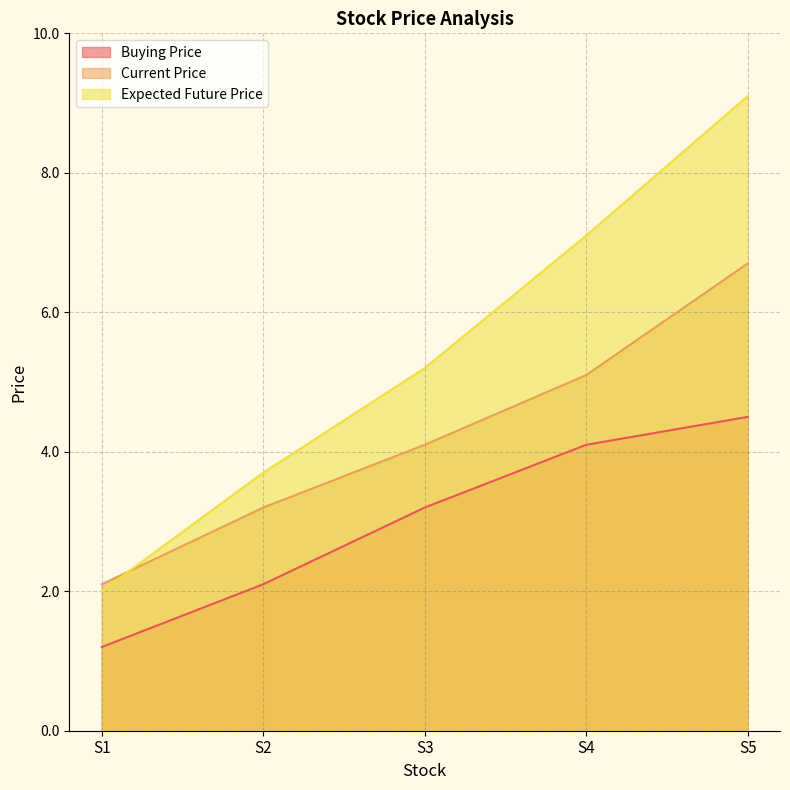

List the series in order of their overall mean, lowest first.

Buying Price, Current Price, Expected Future Price